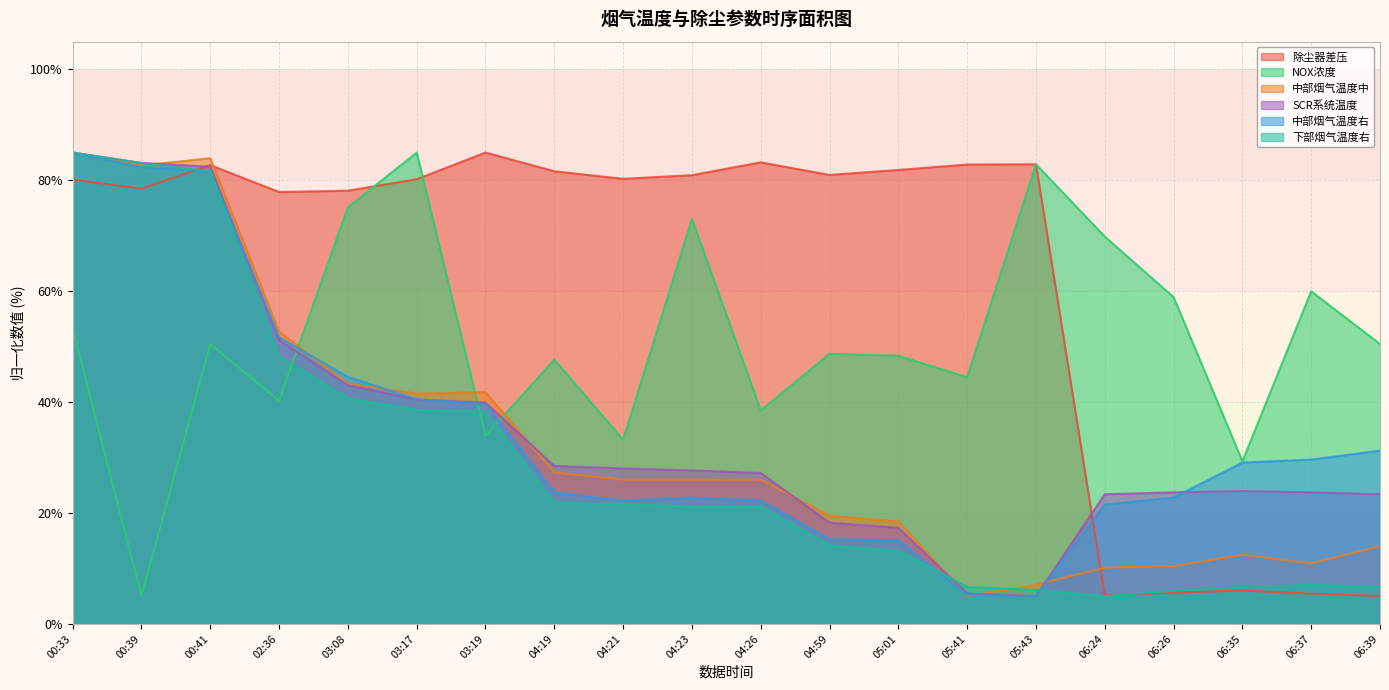

What position from the left is 06:35?

18